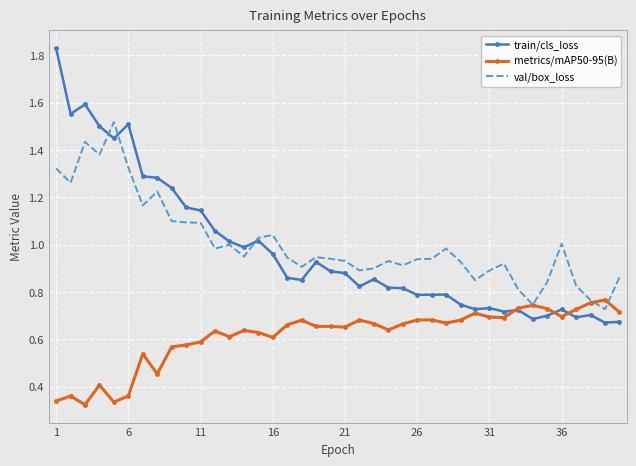

Which series has the widest spread of values?

train/cls_loss